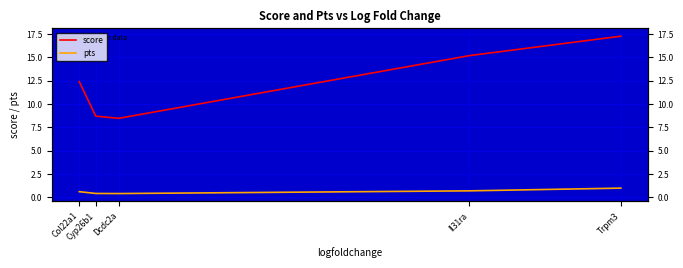

What is the minimum value for pts?

0.4